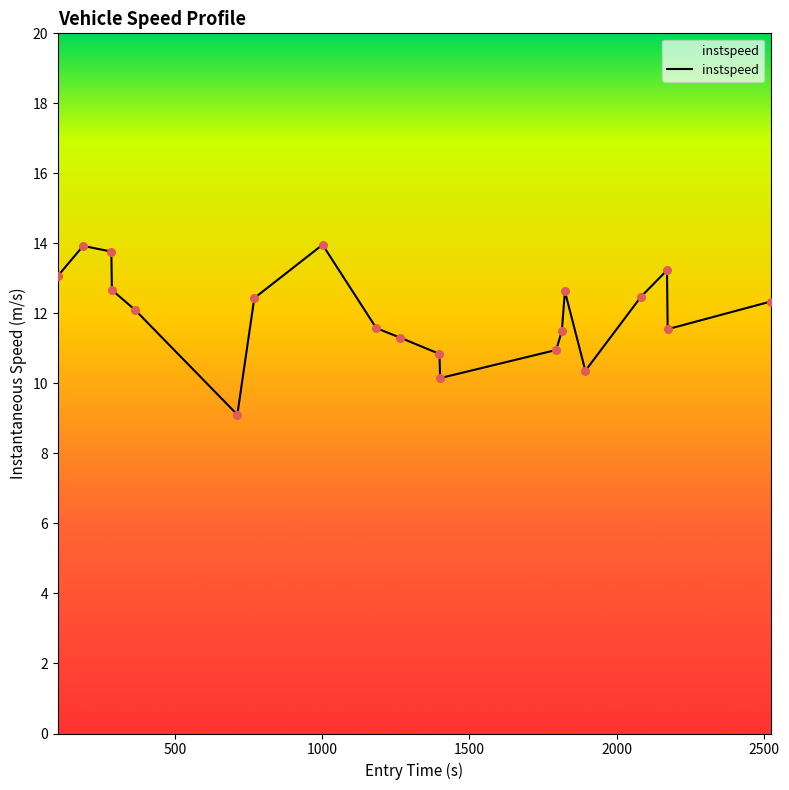

What is the greatest value displayed?

14.0